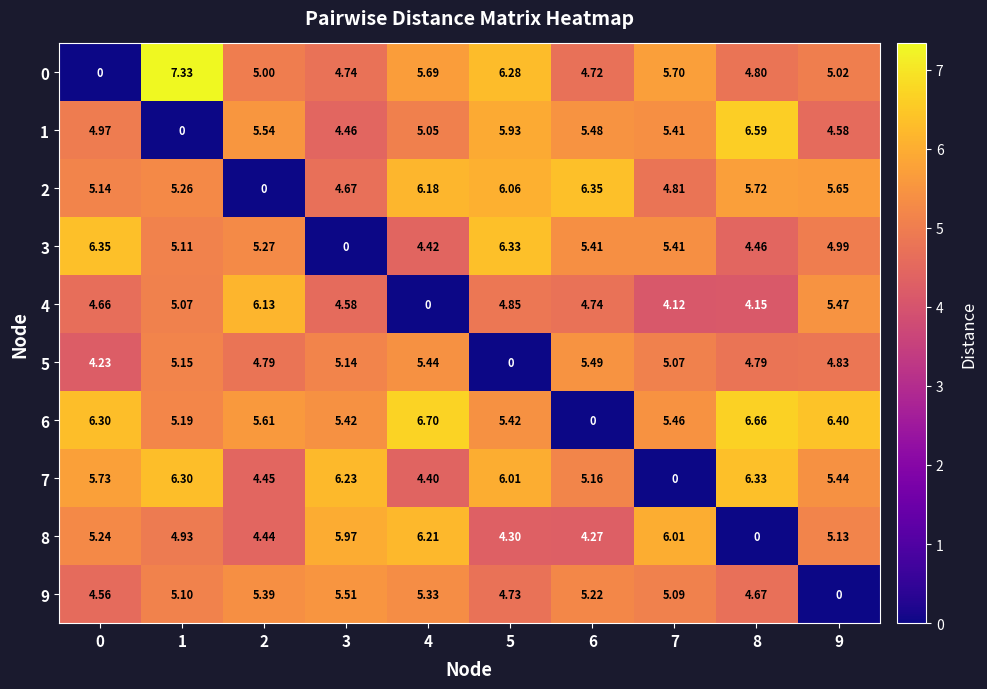

Is the value of 8 at 9 greater than the value of 4 at 1?

Yes